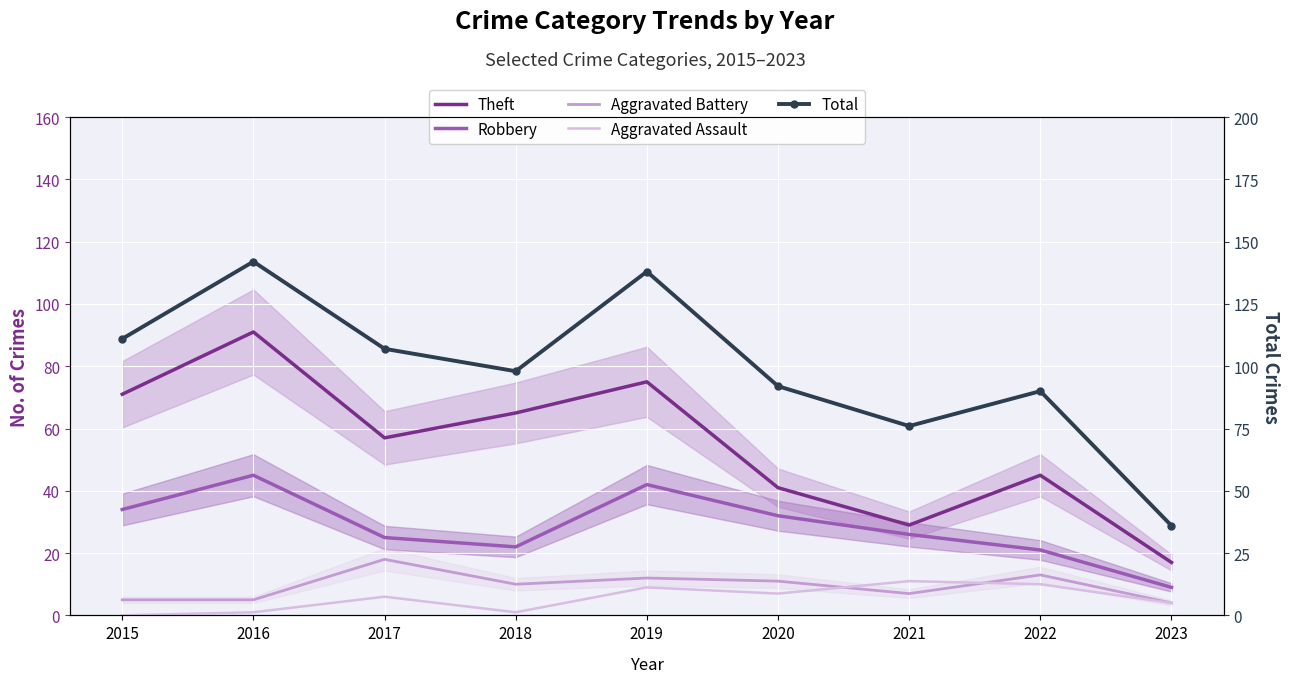

Between which two adjacent categories do Aggravated Assault and Aggravated Battery first intersect?

2020 and 2021